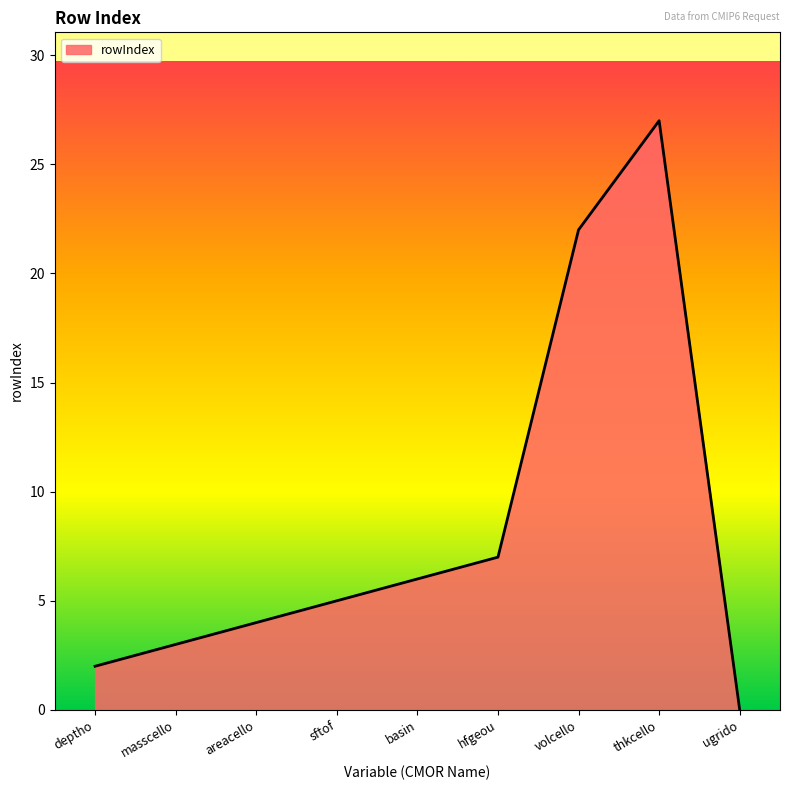

What position from the right is sftof?

6